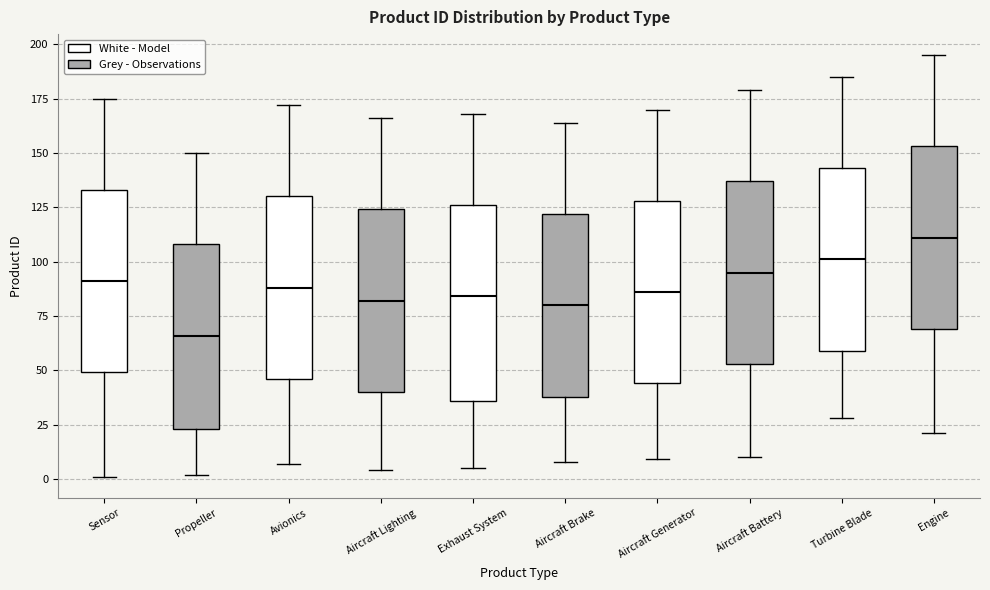

Which box has the highest median line?

Engine